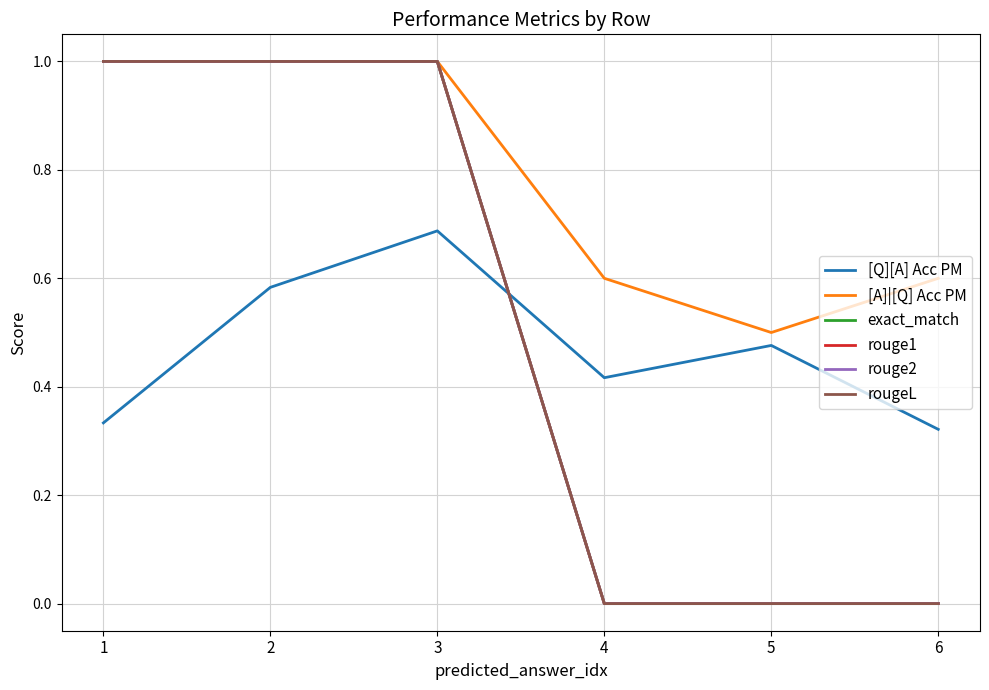

At how many categories does at least one series exceed 0?

6